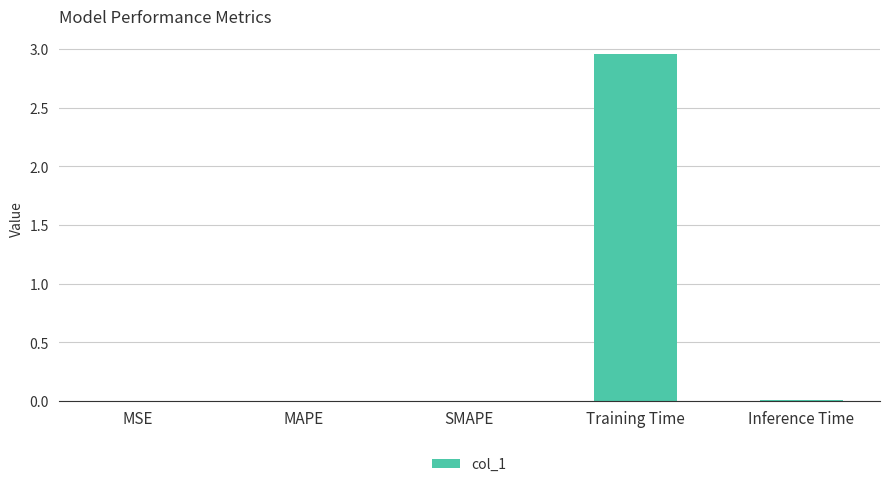

Does the chart contain stacked bars?

No